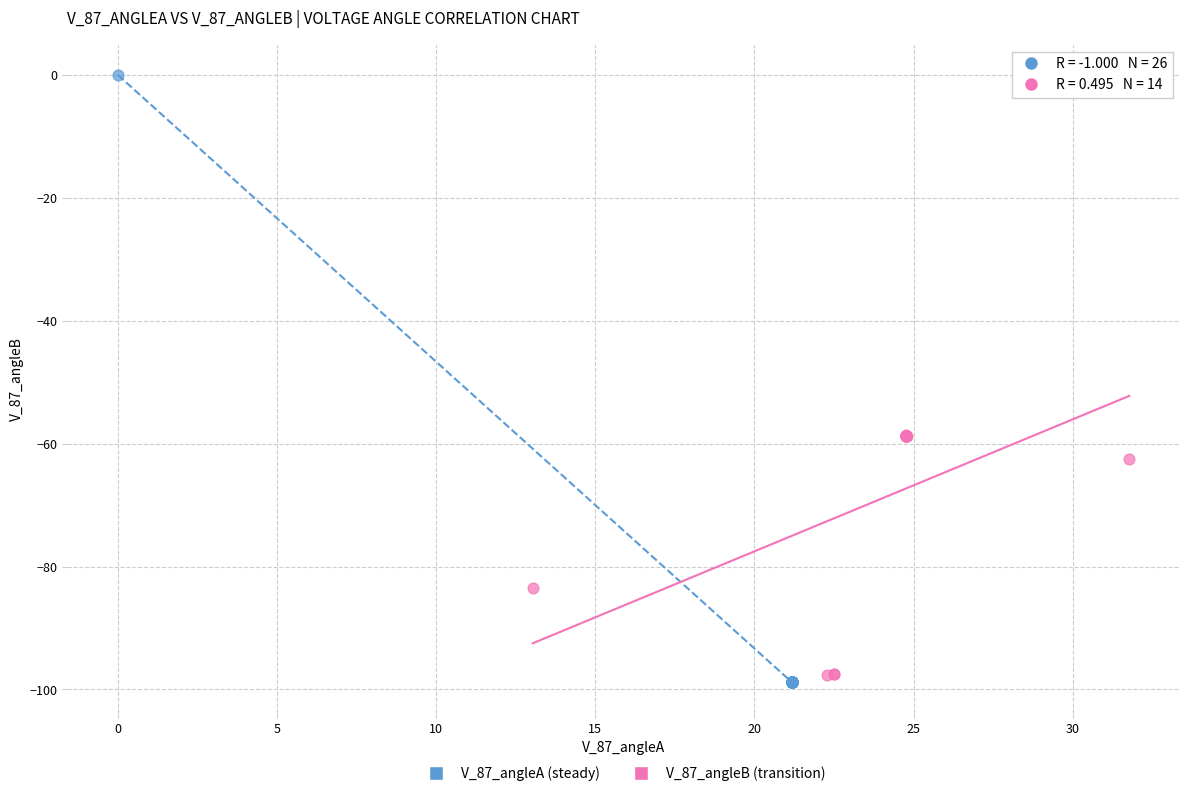

What are all the series names shown in the legend?

V_87_angleA (steady), V_87_angleB (transition)